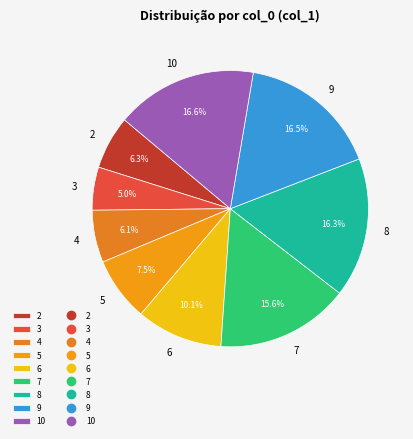

How much of the chart is everything except 8?

83.7%